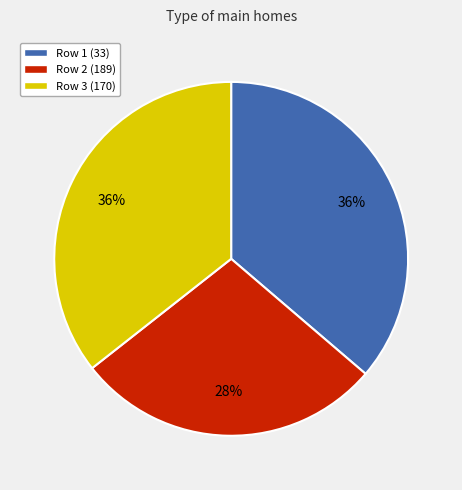

Is there a majority slice in this chart?

No